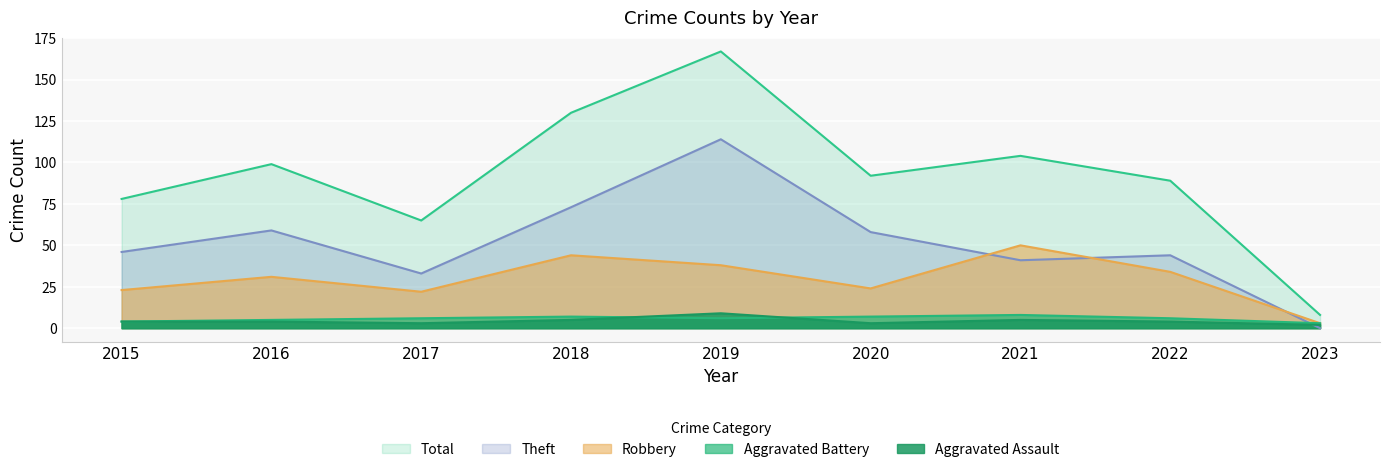

At how many categories does at least one series exceed 5?

9